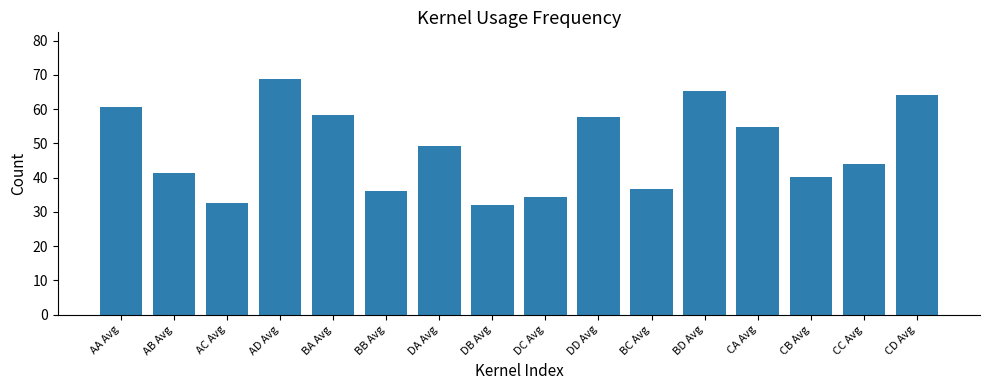

At which label does the data first exceed 49?

AA Avg